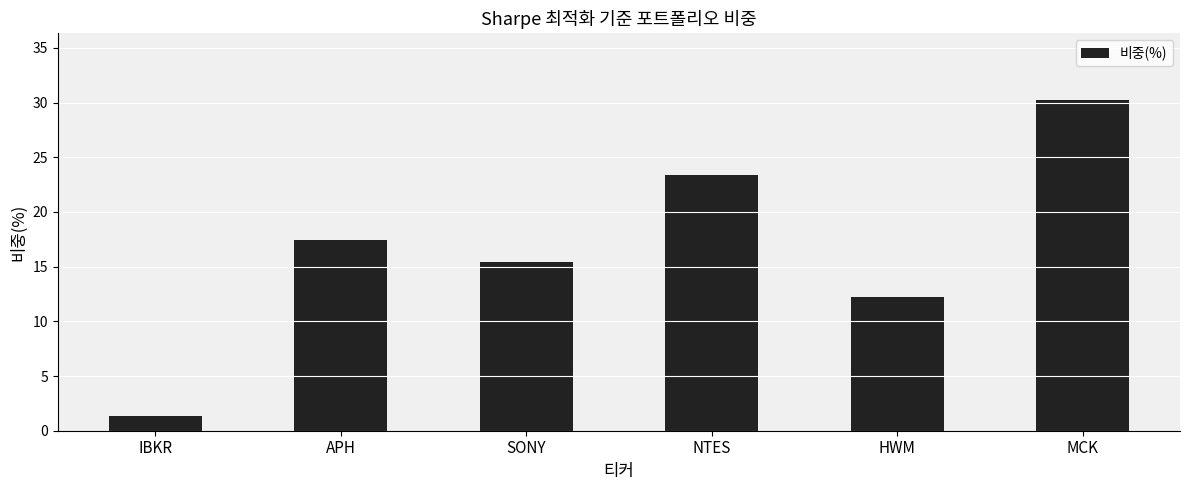

Approximately how many times larger is the value at MCK compared to SONY?

2.0